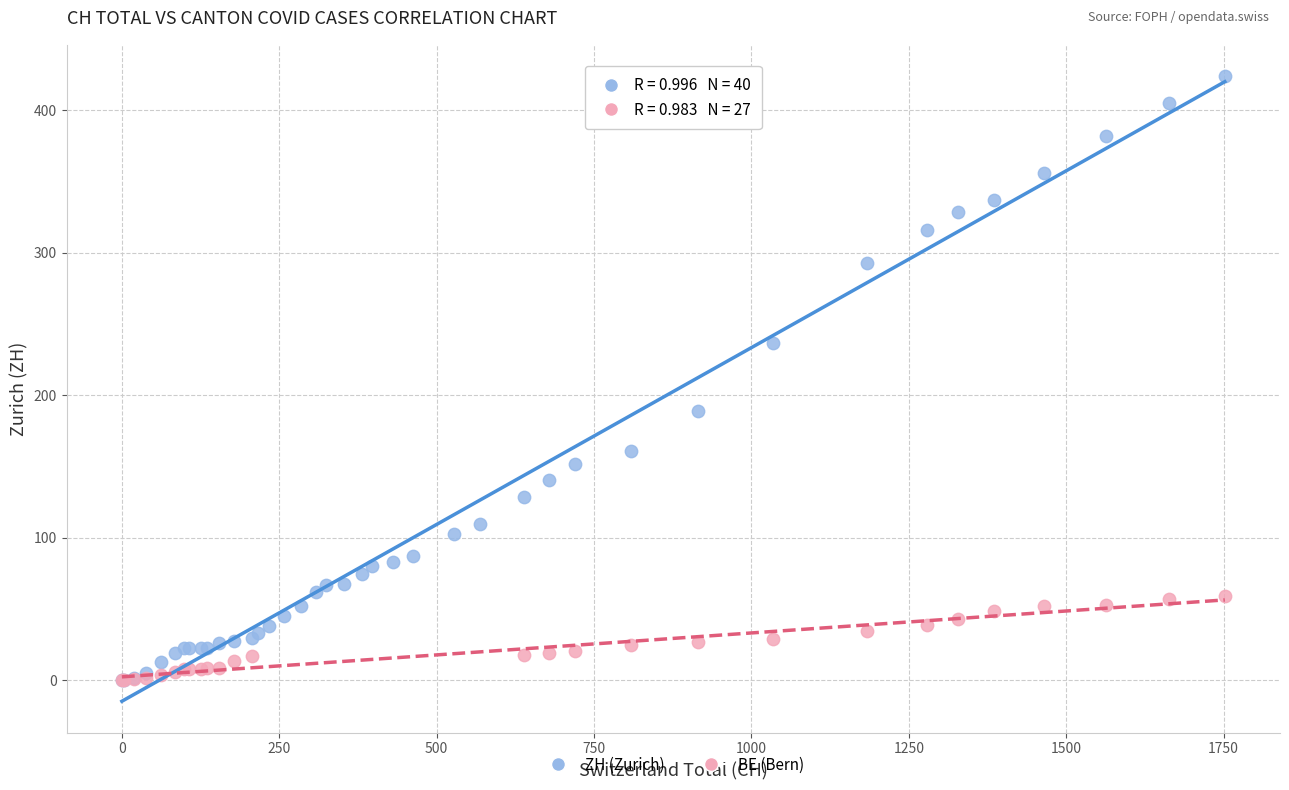

Which series has the largest Y range (max minus min)?

ZH (Zurich)